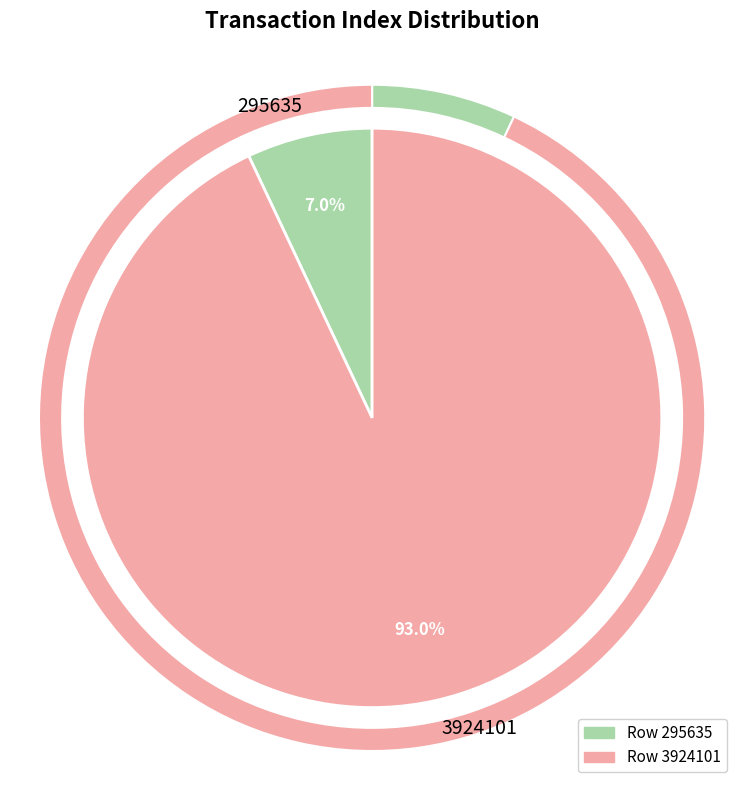

What is the majority slice?

3924101